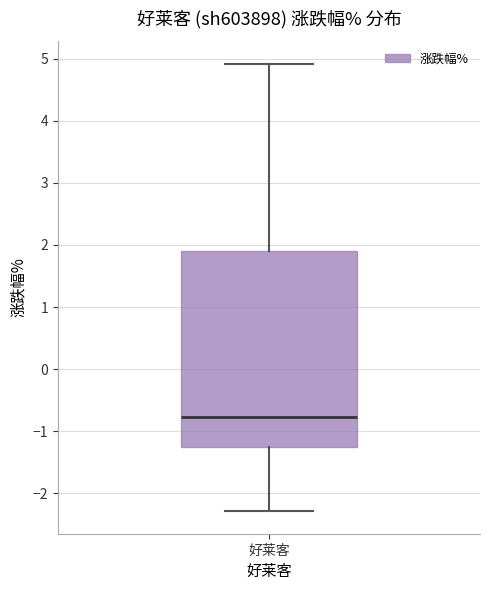

Read this box plot against the y-axis: the position of the median line, the range covered by the box, and the ends of both whiskers. The values are not printed on the chart, so give them approximately, as read against the axis.

median -0.8, box -1.3 to 1.9, whiskers -2.3 to 4.9